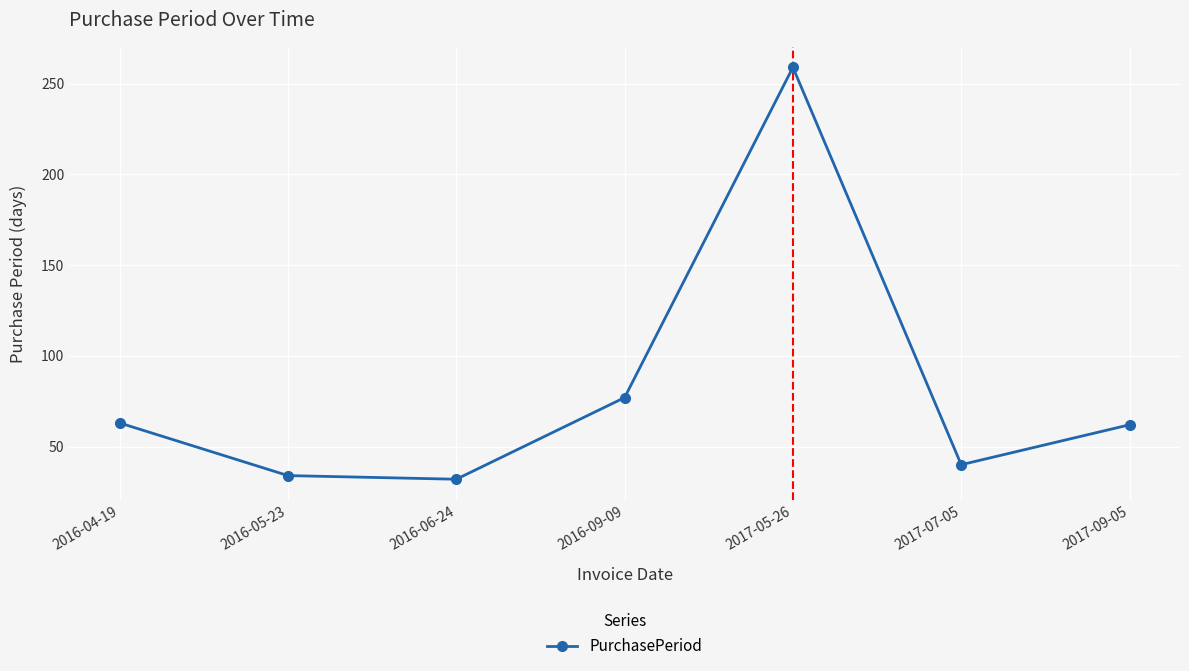

Where is the first local minimum?

2016-06-24